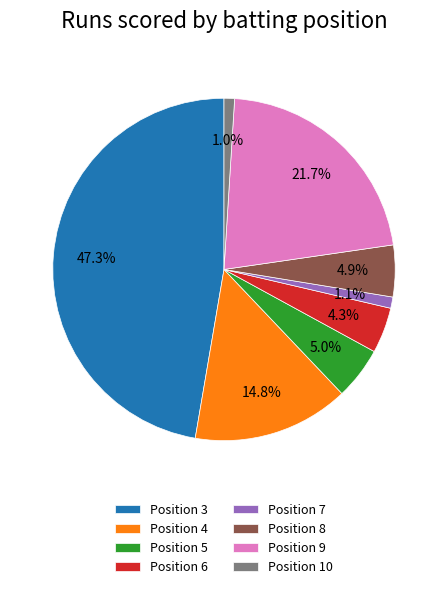

Count the number of slices in the pie.

8